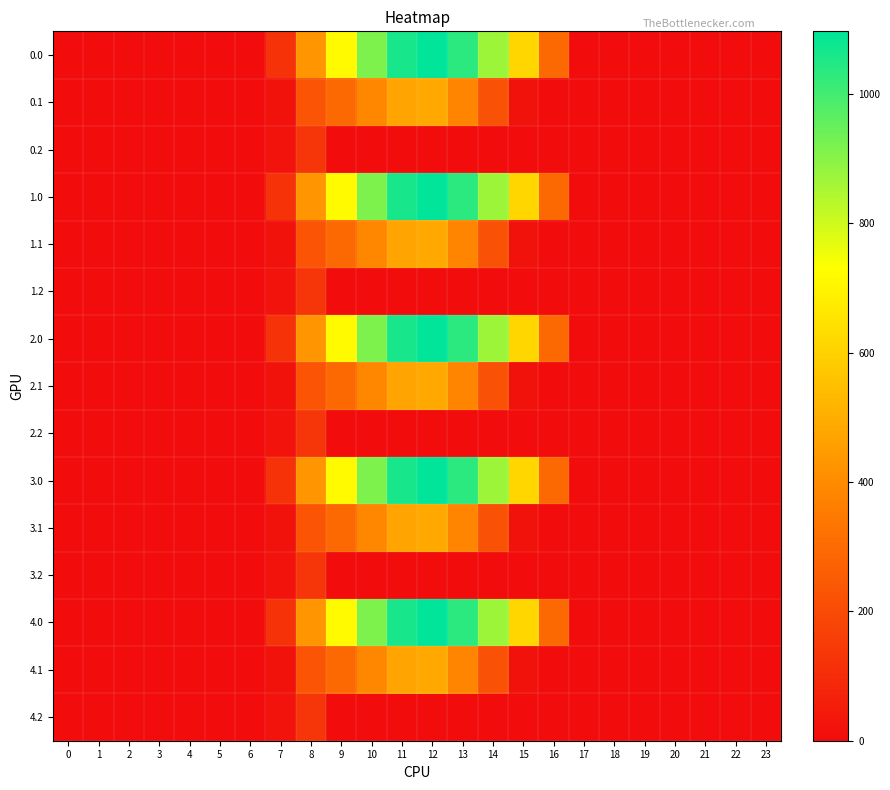

At how many categories does at least one series exceed 945?

3